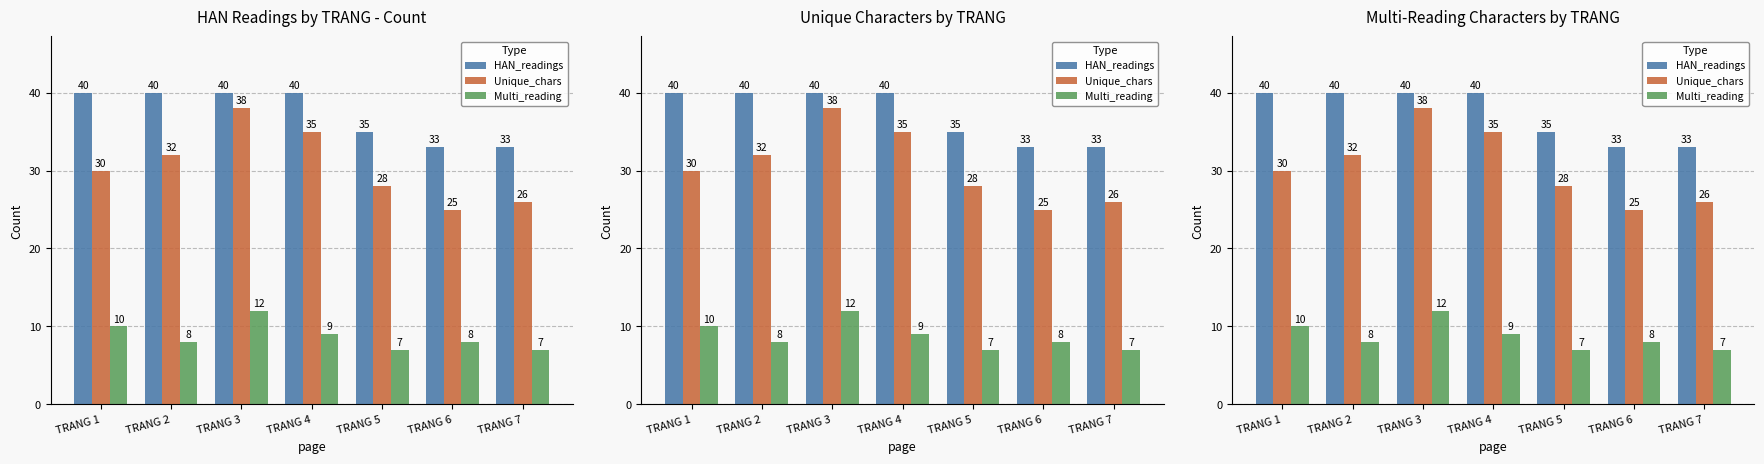

What are all the series names shown in the legend?

HAN_readings, Unique_chars, Multi_reading